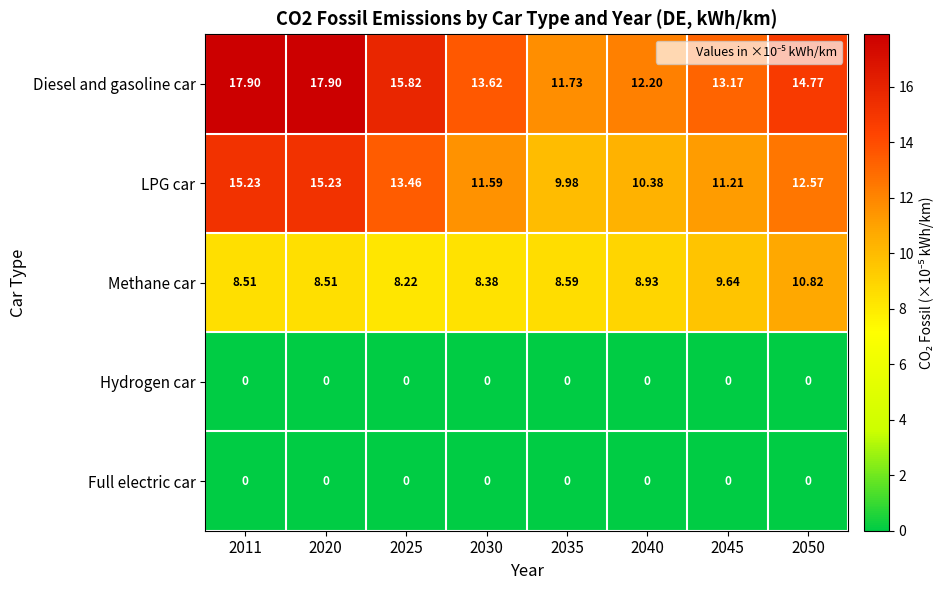

Which series has the largest range (max minus min)?

Diesel and gasoline car